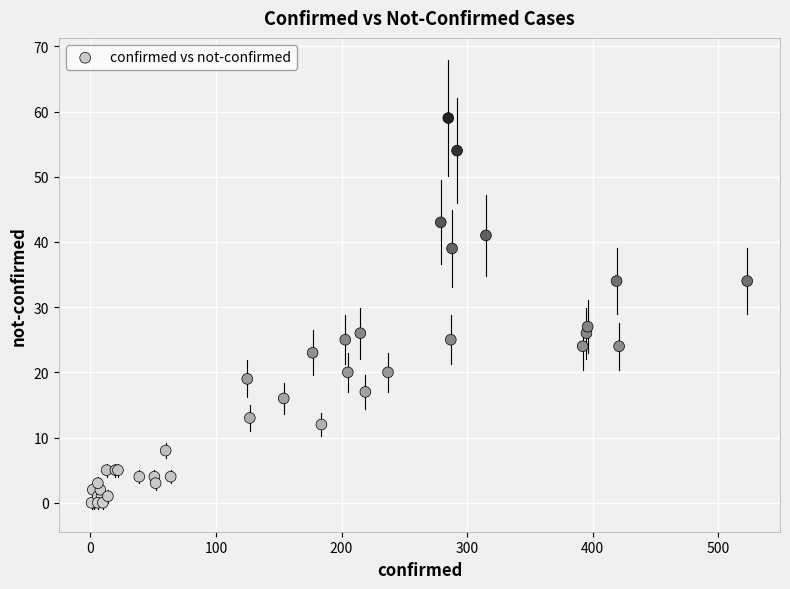

What Y value in the scatter plot is closest to 29?

27